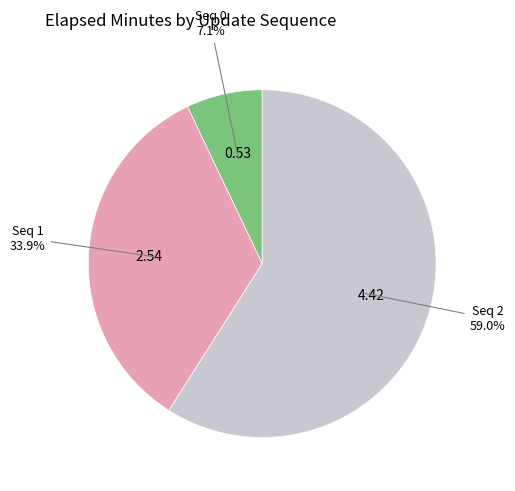

Does any single category account for the majority?

Yes